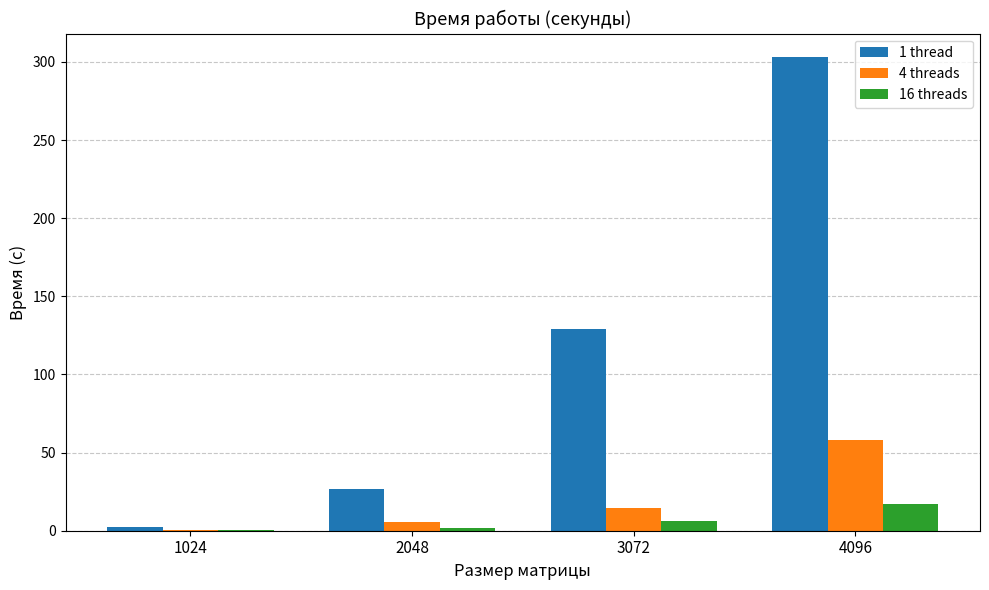

What is the greatest value displayed?

303.0